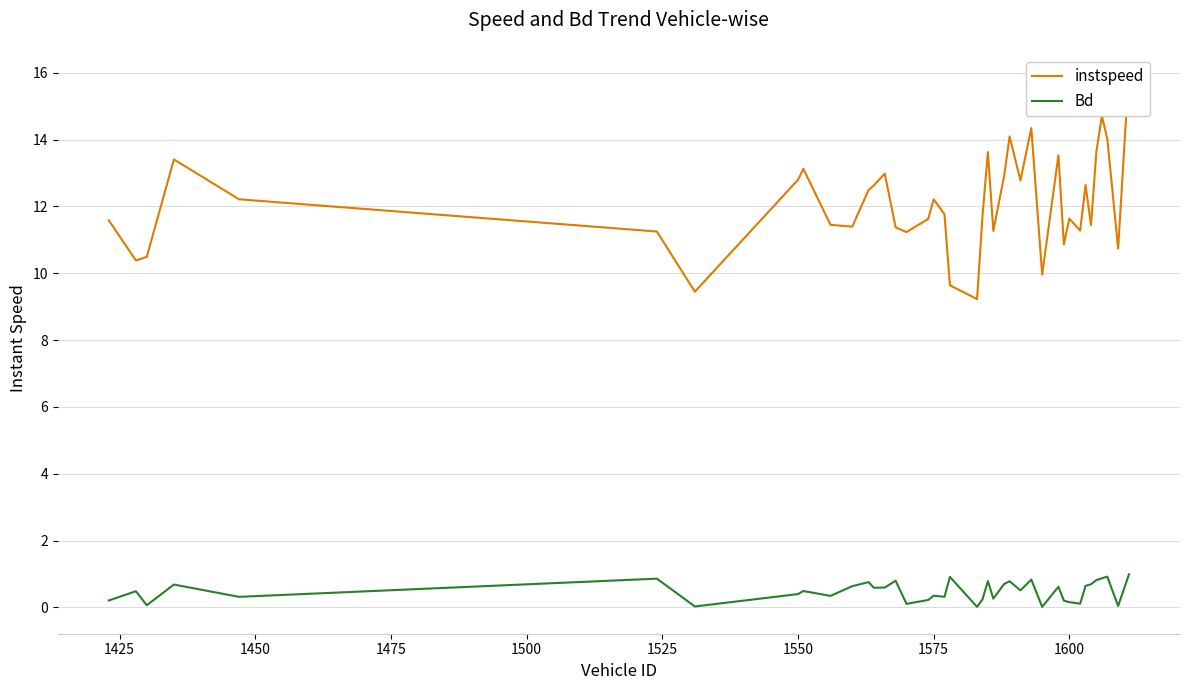

Count the number of categories in the chart.

40